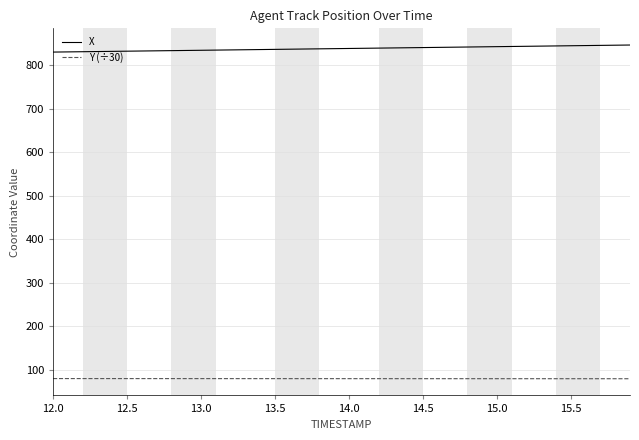

What are all the series names shown in the legend?

X, Y (÷30)